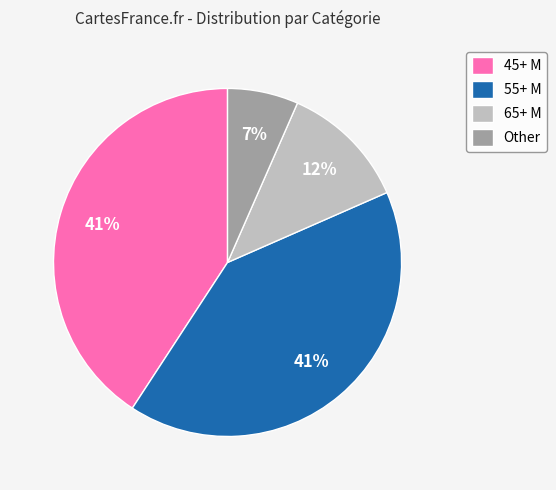

Which slice is the smallest?

Other